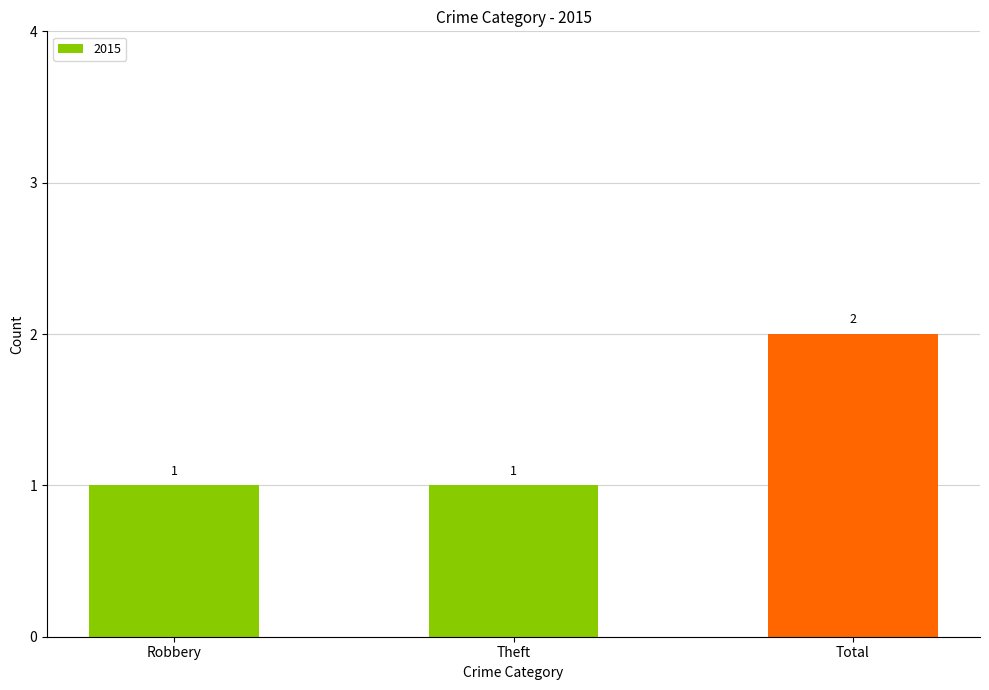

How many bars are there in total?

3